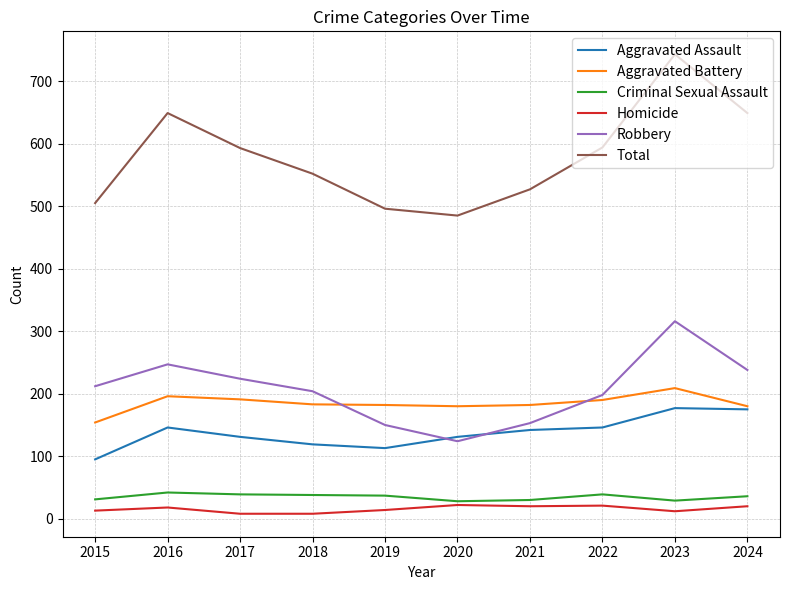

Is it true that Aggravated Battery equals 180 at 2024?

True